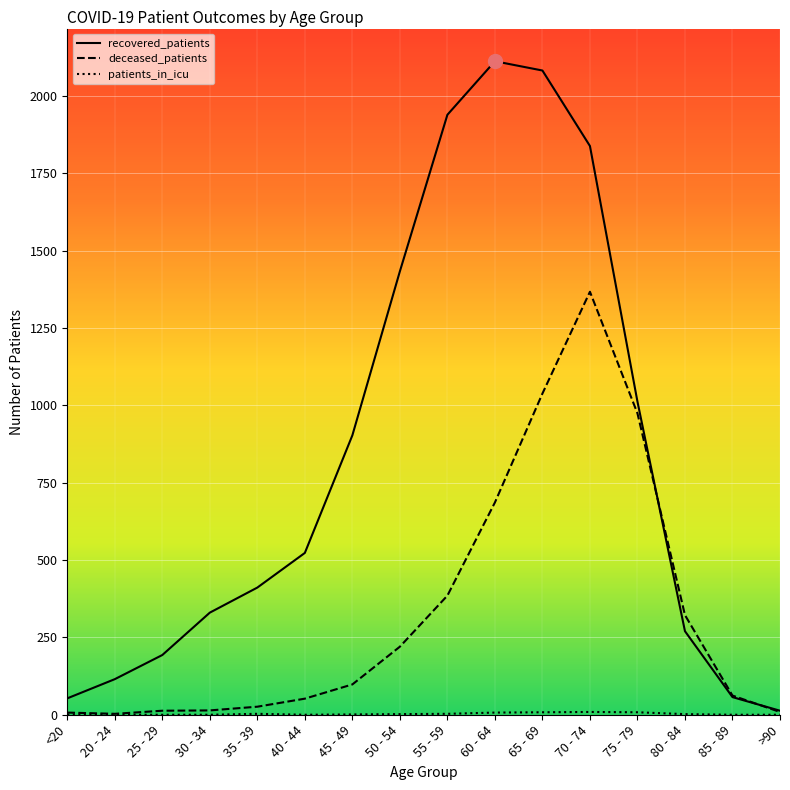

Which series has the widest spread of values?

recovered_patients